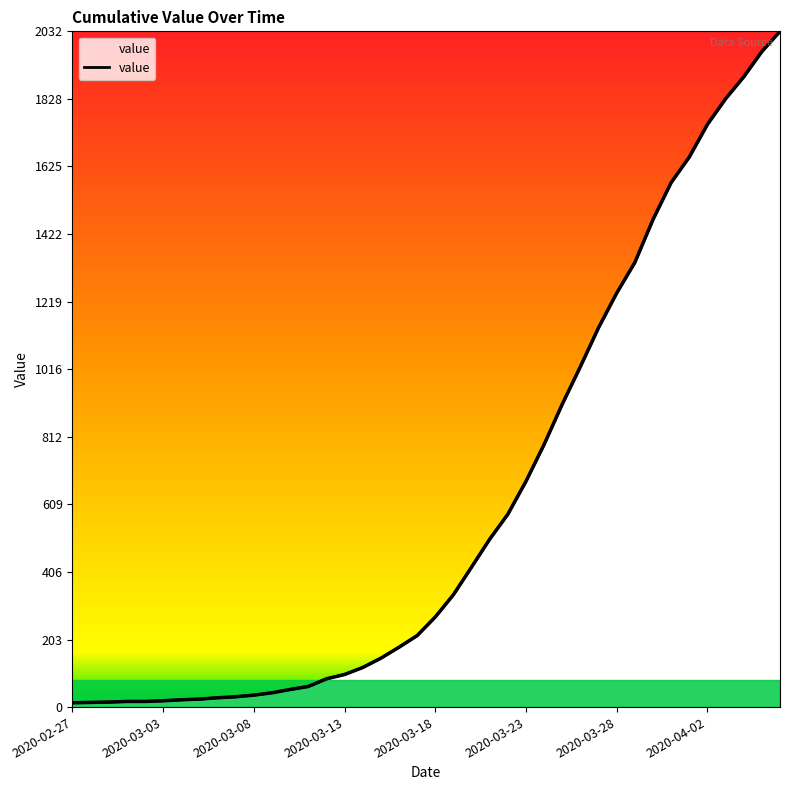

Rank the categories by value from lowest to highest.

2020-02-27, 2020-02-28, 2020-02-29, 2020-03-01, 2020-03-02, 2020-03-03, 2020-03-04, 2020-03-05, 2020-03-06, 2020-03-07, 2020-03-08, 2020-03-09, 2020-03-10, 2020-03-11, 2020-03-12, 2020-03-13, 2020-03-14, 2020-03-15, 2020-03-16, 2020-03-17, 2020-03-18, 2020-03-19, 2020-03-20, 2020-03-21, 2020-03-22, 2020-03-23, 2020-03-24, 2020-03-25, 2020-03-26, 2020-03-27, 2020-03-28, 2020-03-29, 2020-03-30, 2020-03-31, 2020-04-01, 2020-04-02, 2020-04-03, 2020-04-04, 2020-04-05, 2020-04-06